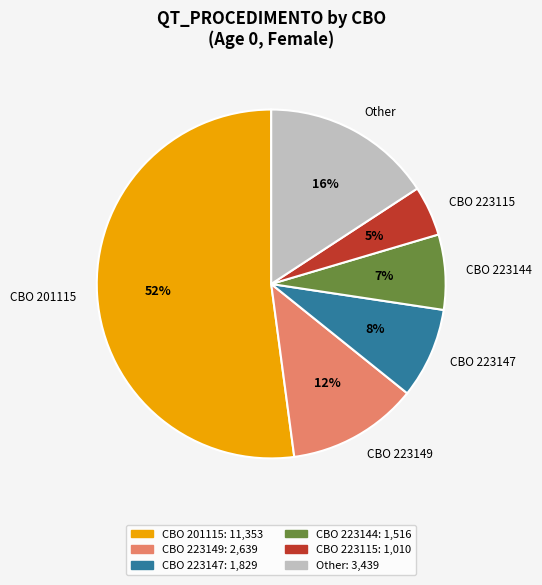

The CBO 223149 slice represents 3% of the pie. True or false?

False